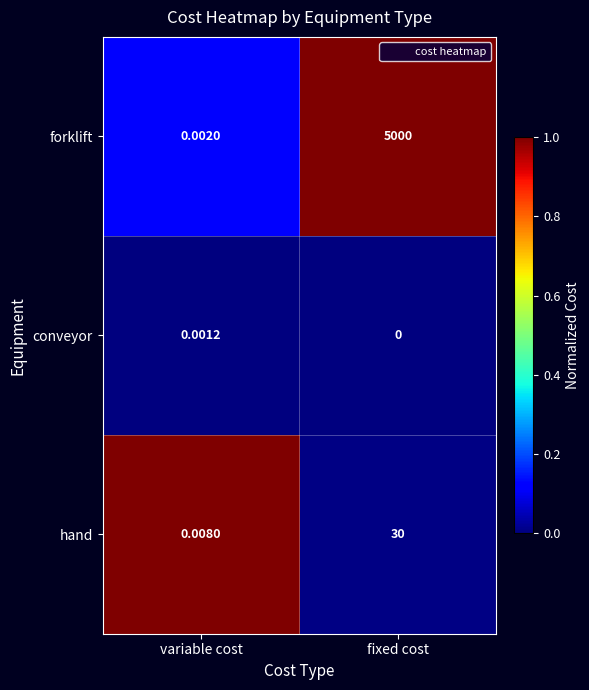

Which series changed the most between variable cost and fixed cost?

forklift